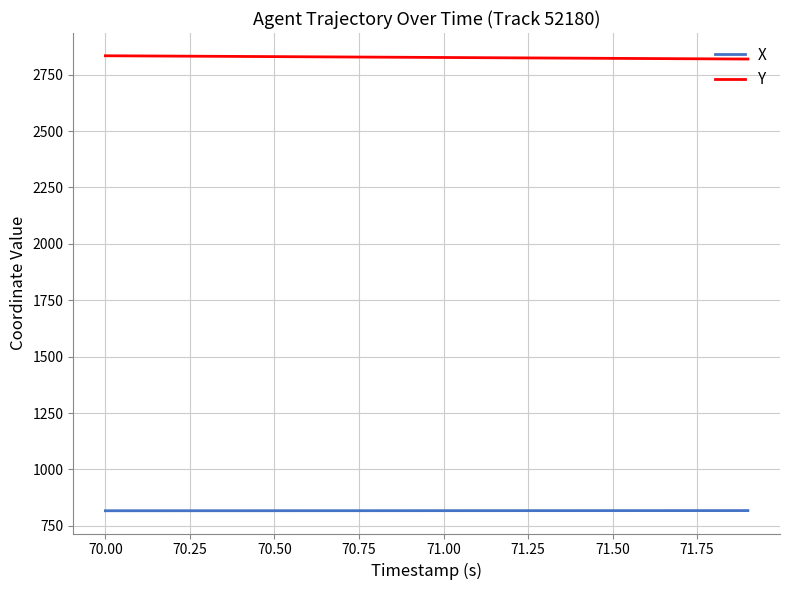

List the series in order of their peak value, highest first.

Y, X